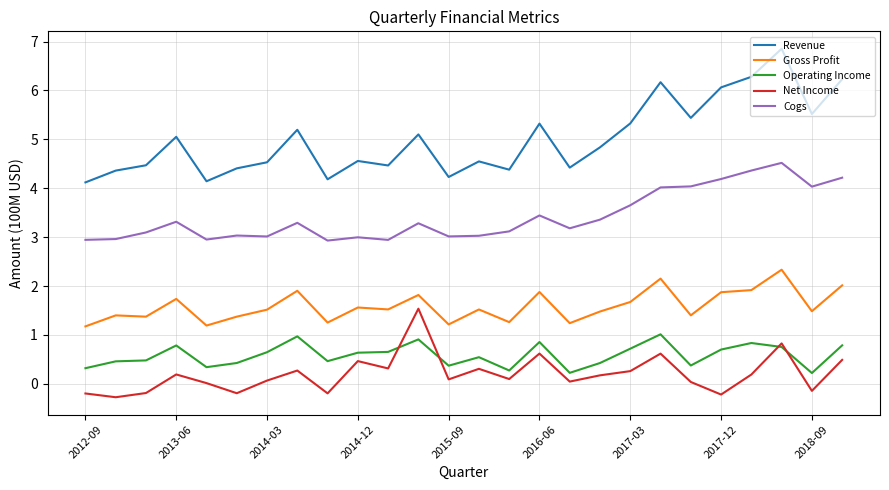

Which series has the widest spread of values?

Revenue